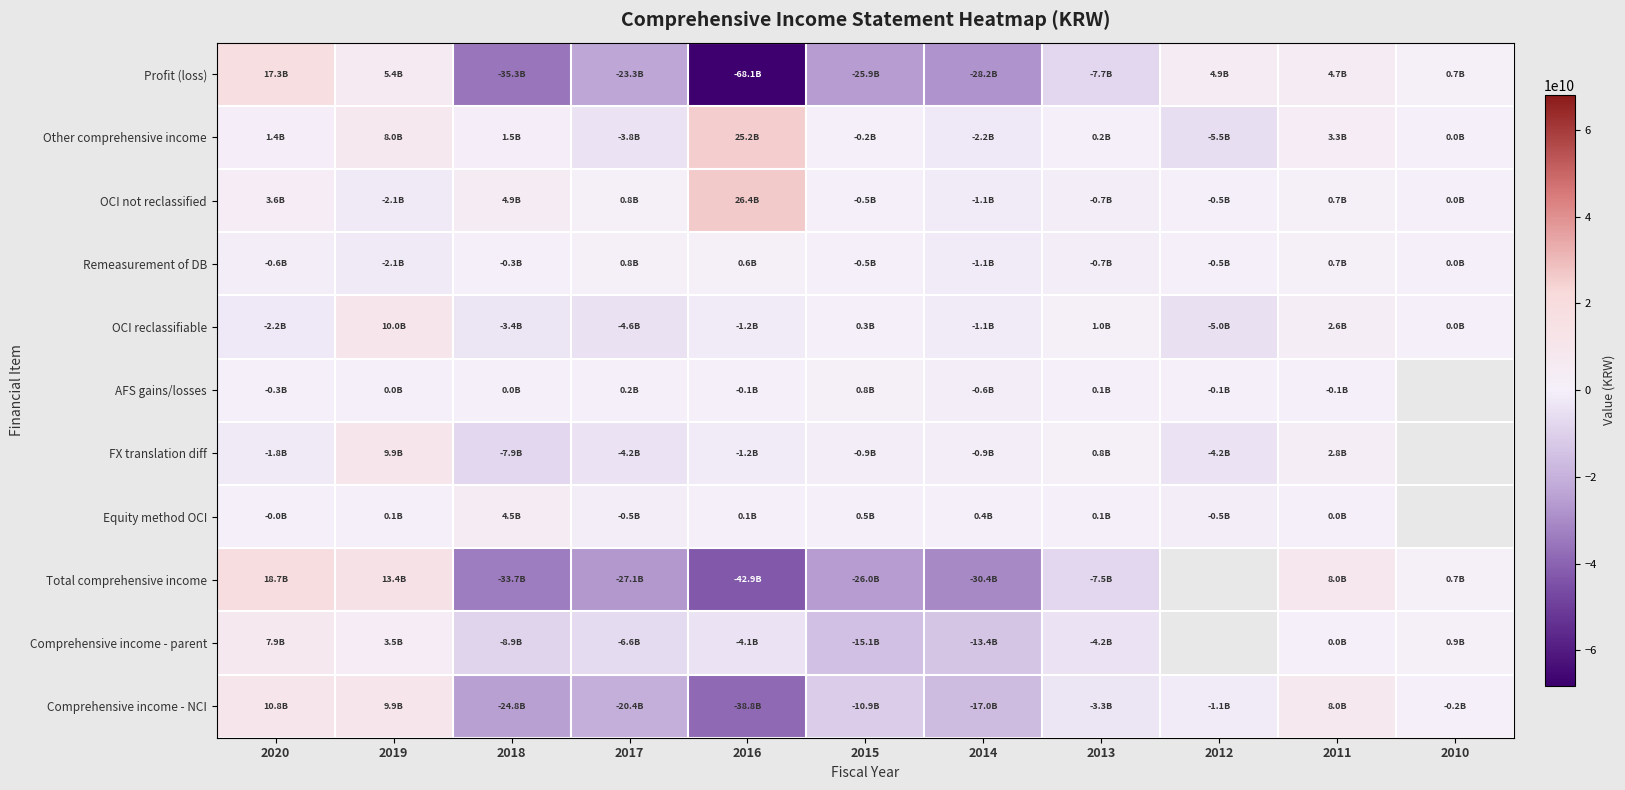

Between 2020 and 2018, which series saw the biggest shift?

Profit (loss)